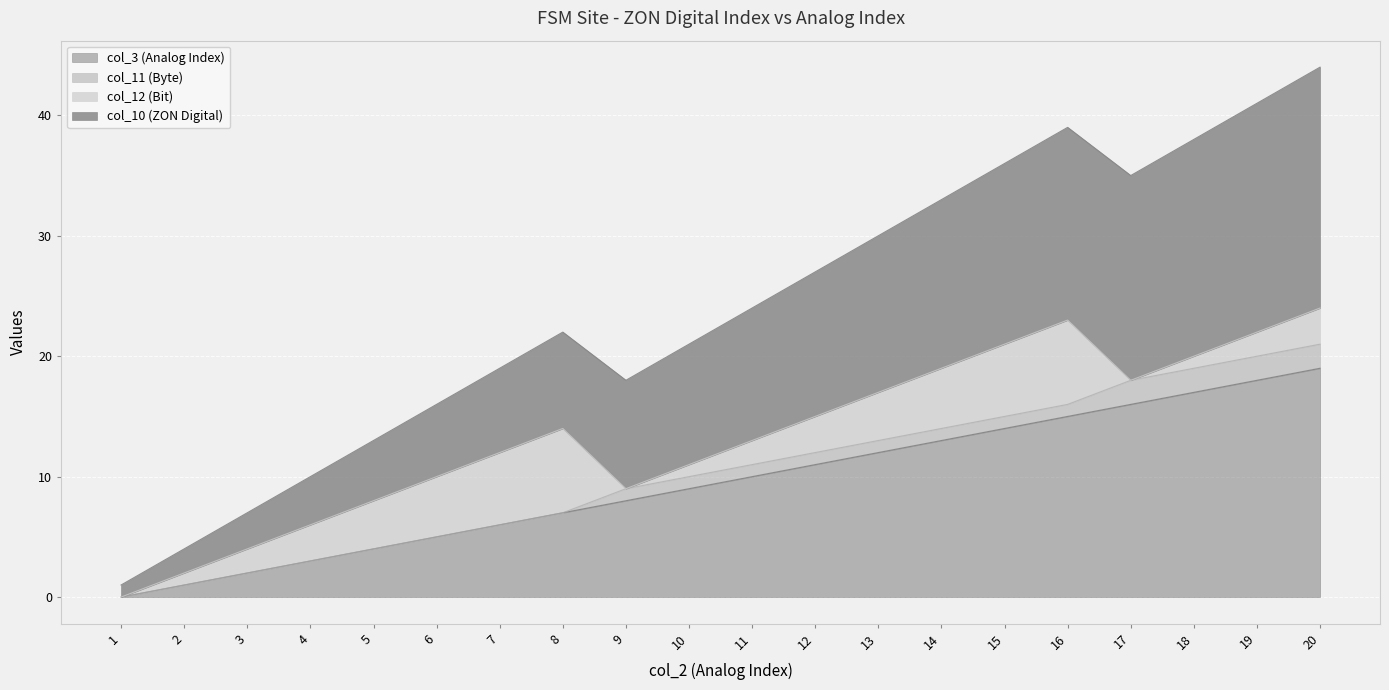

List the labels in order of col_10 value, smallest first.

1, 2, 3, 4, 5, 6, 7, 8, 9, 10, 11, 12, 13, 14, 15, 16, 17, 18, 19, 20